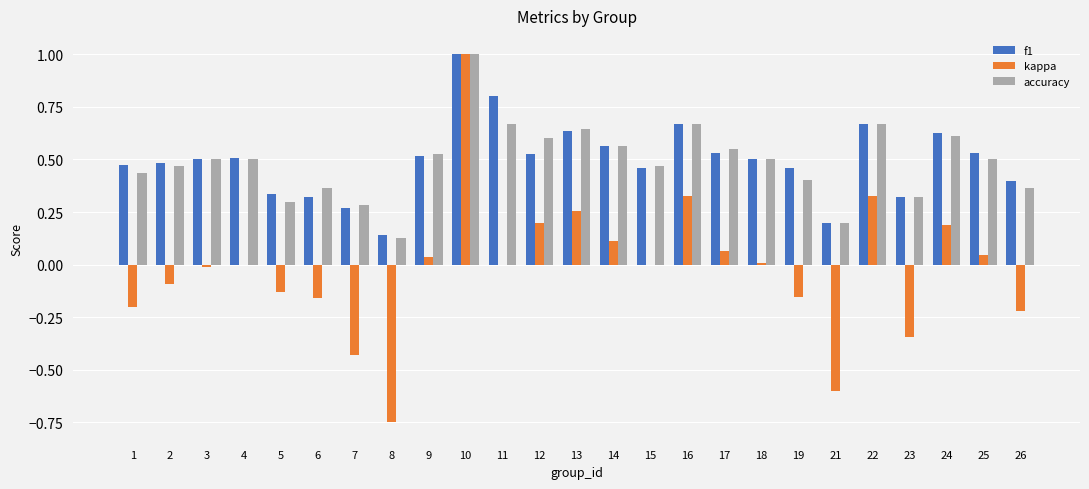

What is the total value across all series at 22?

1.7